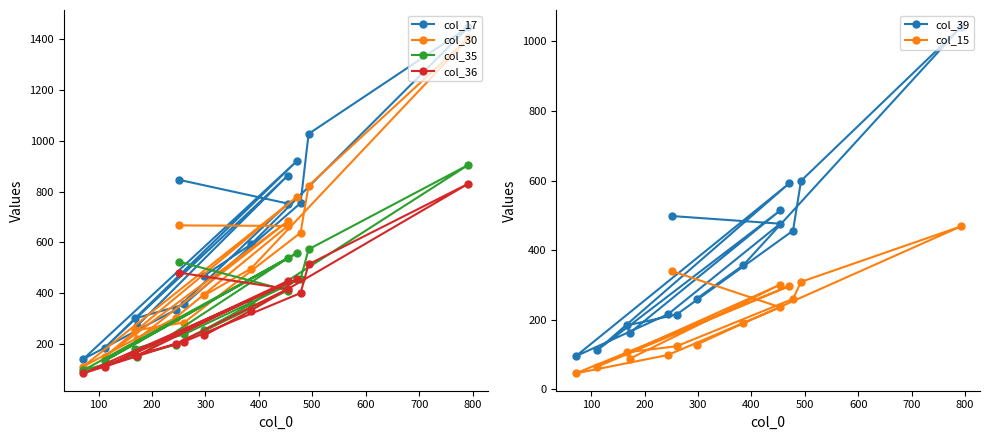

What is the maximum value shown in the chart?

1446